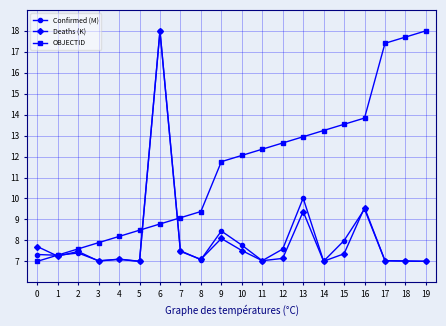

What is the minimum value shown in the chart?

7.0